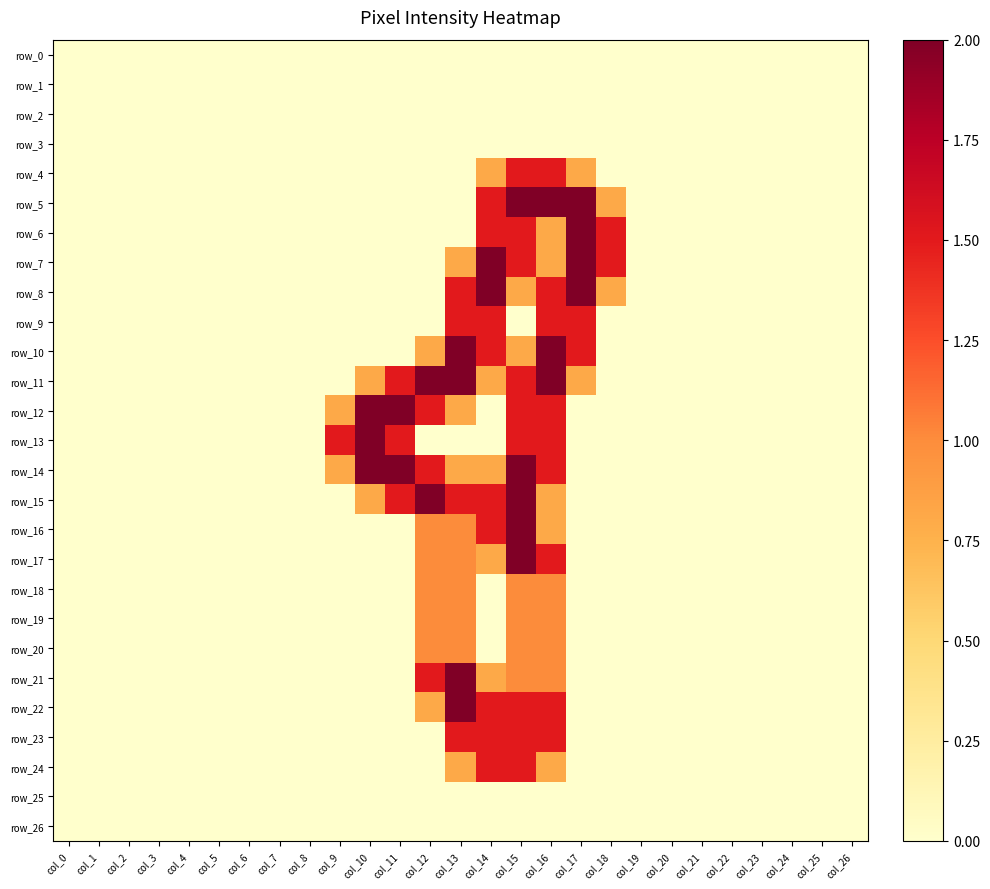

Reading left to right, what are all the values shown in this chart?

row_0: col_0=0.0	col_1=0.0	col_2=0.0	col_3=0.0	col_4=0.0	col_5=0.0	col_6=0.0	col_7=0.0	col_8=0.0	col_9=0.0	col_10=0.0	col_11=0.0	col_12=0.0	col_13=0.0	col_14=0.0	col_15=0.0	col_16=0.0	col_17=0.0	col_18=0.0	col_19=0.0	col_20=0.0	col_21=0.0	col_22=0.0	col_23=0.0	col_24=0.0	col_25=0.0	col_26=0.0
row_1: col_0=0.0	col_1=0.0	col_2=0.0	col_3=0.0	col_4=0.0	col_5=0.0	col_6=0.0	col_7=0.0	col_8=0.0	col_9=0.0	col_10=0.0	col_11=0.0	col_12=0.0	col_13=0.0	col_14=0.0	col_15=0.0	col_16=0.0	col_17=0.0	col_18=0.0	col_19=0.0	col_20=0.0	col_21=0.0	col_22=0.0	col_23=0.0	col_24=0.0	col_25=0.0	col_26=0.0
row_2: col_0=0.0	col_1=0.0	col_2=0.0	col_3=0.0	col_4=0.0	col_5=0.0	col_6=0.0	col_7=0.0	col_8=0.0	col_9=0.0	col_10=0.0	col_11=0.0	col_12=0.0	col_13=0.0	col_14=0.0	col_15=0.0	col_16=0.0	col_17=0.0	col_18=0.0	col_19=0.0	col_20=0.0	col_21=0.0	col_22=0.0	col_23=0.0	col_24=0.0	col_25=0.0	col_26=0.0
row_3: col_0=0.0	col_1=0.0	col_2=0.0	col_3=0.0	col_4=0.0	col_5=0.0	col_6=0.0	col_7=0.0	col_8=0.0	col_9=0.0	col_10=0.0	col_11=0.0	col_12=0.0	col_13=0.0	col_14=0.0	col_15=0.0	col_16=0.0	col_17=0.0	col_18=0.0	col_19=0.0	col_20=0.0	col_21=0.0	col_22=0.0	col_23=0.0	col_24=0.0	col_25=0.0	col_26=0.0
row_4: col_0=0.0	col_1=0.0	col_2=0.0	col_3=0.0	col_4=0.0	col_5=0.0	col_6=0.0	col_7=0.0	col_8=0.0	col_9=0.0	col_10=0.0	col_11=0.0	col_12=0.0	col_13=0.0	col_14=0.8	col_15=1.5	col_16=1.5	col_17=0.8	col_18=0.0	col_19=0.0	col_20=0.0	col_21=0.0	col_22=0.0	col_23=0.0	col_24=0.0	col_25=0.0	col_26=0.0
row_5: col_0=0.0	col_1=0.0	col_2=0.0	col_3=0.0	col_4=0.0	col_5=0.0	col_6=0.0	col_7=0.0	col_8=0.0	col_9=0.0	col_10=0.0	col_11=0.0	col_12=0.0	col_13=0.0	col_14=1.5	col_15=2.0	col_16=2.0	col_17=2.0	col_18=0.8	col_19=0.0	col_20=0.0	col_21=0.0	col_22=0.0	col_23=0.0	col_24=0.0	col_25=0.0	col_26=0.0
row_6: col_0=0.0	col_1=0.0	col_2=0.0	col_3=0.0	col_4=0.0	col_5=0.0	col_6=0.0	col_7=0.0	col_8=0.0	col_9=0.0	col_10=0.0	col_11=0.0	col_12=0.0	col_13=0.0	col_14=1.5	col_15=1.5	col_16=0.8	col_17=2.0	col_18=1.5	col_19=0.0	col_20=0.0	col_21=0.0	col_22=0.0	col_23=0.0	col_24=0.0	col_25=0.0	col_26=0.0
row_7: col_0=0.0	col_1=0.0	col_2=0.0	col_3=0.0	col_4=0.0	col_5=0.0	col_6=0.0	col_7=0.0	col_8=0.0	col_9=0.0	col_10=0.0	col_11=0.0	col_12=0.0	col_13=0.8	col_14=2.0	col_15=1.5	col_16=0.8	col_17=2.0	col_18=1.5	col_19=0.0	col_20=0.0	col_21=0.0	col_22=0.0	col_23=0.0	col_24=0.0	col_25=0.0	col_26=0.0
row_8: col_0=0.0	col_1=0.0	col_2=0.0	col_3=0.0	col_4=0.0	col_5=0.0	col_6=0.0	col_7=0.0	col_8=0.0	col_9=0.0	col_10=0.0	col_11=0.0	col_12=0.0	col_13=1.5	col_14=2.0	col_15=0.8	col_16=1.5	col_17=2.0	col_18=0.8	col_19=0.0	col_20=0.0	col_21=0.0	col_22=0.0	col_23=0.0	col_24=0.0	col_25=0.0	col_26=0.0
row_9: col_0=0.0	col_1=0.0	col_2=0.0	col_3=0.0	col_4=0.0	col_5=0.0	col_6=0.0	col_7=0.0	col_8=0.0	col_9=0.0	col_10=0.0	col_11=0.0	col_12=0.0	col_13=1.5	col_14=1.5	col_15=0.0	col_16=1.5	col_17=1.5	col_18=0.0	col_19=0.0	col_20=0.0	col_21=0.0	col_22=0.0	col_23=0.0	col_24=0.0	col_25=0.0	col_26=0.0
row_10: col_0=0.0	col_1=0.0	col_2=0.0	col_3=0.0	col_4=0.0	col_5=0.0	col_6=0.0	col_7=0.0	col_8=0.0	col_9=0.0	col_10=0.0	col_11=0.0	col_12=0.8	col_13=2.0	col_14=1.5	col_15=0.8	col_16=2.0	col_17=1.5	col_18=0.0	col_19=0.0	col_20=0.0	col_21=0.0	col_22=0.0	col_23=0.0	col_24=0.0	col_25=0.0	col_26=0.0
row_11: col_0=0.0	col_1=0.0	col_2=0.0	col_3=0.0	col_4=0.0	col_5=0.0	col_6=0.0	col_7=0.0	col_8=0.0	col_9=0.0	col_10=0.8	col_11=1.5	col_12=2.0	col_13=2.0	col_14=0.8	col_15=1.5	col_16=2.0	col_17=0.8	col_18=0.0	col_19=0.0	col_20=0.0	col_21=0.0	col_22=0.0	col_23=0.0	col_24=0.0	col_25=0.0	col_26=0.0
row_12: col_0=0.0	col_1=0.0	col_2=0.0	col_3=0.0	col_4=0.0	col_5=0.0	col_6=0.0	col_7=0.0	col_8=0.0	col_9=0.8	col_10=2.0	col_11=2.0	col_12=1.5	col_13=0.8	col_14=0.0	col_15=1.5	col_16=1.5	col_17=0.0	col_18=0.0	col_19=0.0	col_20=0.0	col_21=0.0	col_22=0.0	col_23=0.0	col_24=0.0	col_25=0.0	col_26=0.0
row_13: col_0=0.0	col_1=0.0	col_2=0.0	col_3=0.0	col_4=0.0	col_5=0.0	col_6=0.0	col_7=0.0	col_8=0.0	col_9=1.5	col_10=2.0	col_11=1.5	col_12=0.0	col_13=0.0	col_14=0.0	col_15=1.5	col_16=1.5	col_17=0.0	col_18=0.0	col_19=0.0	col_20=0.0	col_21=0.0	col_22=0.0	col_23=0.0	col_24=0.0	col_25=0.0	col_26=0.0
row_14: col_0=0.0	col_1=0.0	col_2=0.0	col_3=0.0	col_4=0.0	col_5=0.0	col_6=0.0	col_7=0.0	col_8=0.0	col_9=0.8	col_10=2.0	col_11=2.0	col_12=1.5	col_13=0.8	col_14=0.8	col_15=2.0	col_16=1.5	col_17=0.0	col_18=0.0	col_19=0.0	col_20=0.0	col_21=0.0	col_22=0.0	col_23=0.0	col_24=0.0	col_25=0.0	col_26=0.0
row_15: col_0=0.0	col_1=0.0	col_2=0.0	col_3=0.0	col_4=0.0	col_5=0.0	col_6=0.0	col_7=0.0	col_8=0.0	col_9=0.0	col_10=0.8	col_11=1.5	col_12=2.0	col_13=1.5	col_14=1.5	col_15=2.0	col_16=0.8	col_17=0.0	col_18=0.0	col_19=0.0	col_20=0.0	col_21=0.0	col_22=0.0	col_23=0.0	col_24=0.0	col_25=0.0	col_26=0.0
row_16: col_0=0.0	col_1=0.0	col_2=0.0	col_3=0.0	col_4=0.0	col_5=0.0	col_6=0.0	col_7=0.0	col_8=0.0	col_9=0.0	col_10=0.0	col_11=0.0	col_12=1.0	col_13=1.0	col_14=1.5	col_15=2.0	col_16=0.8	col_17=0.0	col_18=0.0	col_19=0.0	col_20=0.0	col_21=0.0	col_22=0.0	col_23=0.0	col_24=0.0	col_25=0.0	col_26=0.0
row_17: col_0=0.0	col_1=0.0	col_2=0.0	col_3=0.0	col_4=0.0	col_5=0.0	col_6=0.0	col_7=0.0	col_8=0.0	col_9=0.0	col_10=0.0	col_11=0.0	col_12=1.0	col_13=1.0	col_14=0.8	col_15=2.0	col_16=1.5	col_17=0.0	col_18=0.0	col_19=0.0	col_20=0.0	col_21=0.0	col_22=0.0	col_23=0.0	col_24=0.0	col_25=0.0	col_26=0.0
row_18: col_0=0.0	col_1=0.0	col_2=0.0	col_3=0.0	col_4=0.0	col_5=0.0	col_6=0.0	col_7=0.0	col_8=0.0	col_9=0.0	col_10=0.0	col_11=0.0	col_12=1.0	col_13=1.0	col_14=0.0	col_15=1.0	col_16=1.0	col_17=0.0	col_18=0.0	col_19=0.0	col_20=0.0	col_21=0.0	col_22=0.0	col_23=0.0	col_24=0.0	col_25=0.0	col_26=0.0
row_19: col_0=0.0	col_1=0.0	col_2=0.0	col_3=0.0	col_4=0.0	col_5=0.0	col_6=0.0	col_7=0.0	col_8=0.0	col_9=0.0	col_10=0.0	col_11=0.0	col_12=1.0	col_13=1.0	col_14=0.0	col_15=1.0	col_16=1.0	col_17=0.0	col_18=0.0	col_19=0.0	col_20=0.0	col_21=0.0	col_22=0.0	col_23=0.0	col_24=0.0	col_25=0.0	col_26=0.0
row_20: col_0=0.0	col_1=0.0	col_2=0.0	col_3=0.0	col_4=0.0	col_5=0.0	col_6=0.0	col_7=0.0	col_8=0.0	col_9=0.0	col_10=0.0	col_11=0.0	col_12=1.0	col_13=1.0	col_14=0.0	col_15=1.0	col_16=1.0	col_17=0.0	col_18=0.0	col_19=0.0	col_20=0.0	col_21=0.0	col_22=0.0	col_23=0.0	col_24=0.0	col_25=0.0	col_26=0.0
row_21: col_0=0.0	col_1=0.0	col_2=0.0	col_3=0.0	col_4=0.0	col_5=0.0	col_6=0.0	col_7=0.0	col_8=0.0	col_9=0.0	col_10=0.0	col_11=0.0	col_12=1.5	col_13=2.0	col_14=0.8	col_15=1.0	col_16=1.0	col_17=0.0	col_18=0.0	col_19=0.0	col_20=0.0	col_21=0.0	col_22=0.0	col_23=0.0	col_24=0.0	col_25=0.0	col_26=0.0
row_22: col_0=0.0	col_1=0.0	col_2=0.0	col_3=0.0	col_4=0.0	col_5=0.0	col_6=0.0	col_7=0.0	col_8=0.0	col_9=0.0	col_10=0.0	col_11=0.0	col_12=0.8	col_13=2.0	col_14=1.5	col_15=1.5	col_16=1.5	col_17=0.0	col_18=0.0	col_19=0.0	col_20=0.0	col_21=0.0	col_22=0.0	col_23=0.0	col_24=0.0	col_25=0.0	col_26=0.0
row_23: col_0=0.0	col_1=0.0	col_2=0.0	col_3=0.0	col_4=0.0	col_5=0.0	col_6=0.0	col_7=0.0	col_8=0.0	col_9=0.0	col_10=0.0	col_11=0.0	col_12=0.0	col_13=1.5	col_14=1.5	col_15=1.5	col_16=1.5	col_17=0.0	col_18=0.0	col_19=0.0	col_20=0.0	col_21=0.0	col_22=0.0	col_23=0.0	col_24=0.0	col_25=0.0	col_26=0.0
row_24: col_0=0.0	col_1=0.0	col_2=0.0	col_3=0.0	col_4=0.0	col_5=0.0	col_6=0.0	col_7=0.0	col_8=0.0	col_9=0.0	col_10=0.0	col_11=0.0	col_12=0.0	col_13=0.8	col_14=1.5	col_15=1.5	col_16=0.8	col_17=0.0	col_18=0.0	col_19=0.0	col_20=0.0	col_21=0.0	col_22=0.0	col_23=0.0	col_24=0.0	col_25=0.0	col_26=0.0
row_25: col_0=0.0	col_1=0.0	col_2=0.0	col_3=0.0	col_4=0.0	col_5=0.0	col_6=0.0	col_7=0.0	col_8=0.0	col_9=0.0	col_10=0.0	col_11=0.0	col_12=0.0	col_13=0.0	col_14=0.0	col_15=0.0	col_16=0.0	col_17=0.0	col_18=0.0	col_19=0.0	col_20=0.0	col_21=0.0	col_22=0.0	col_23=0.0	col_24=0.0	col_25=0.0	col_26=0.0
row_26: col_0=0.0	col_1=0.0	col_2=0.0	col_3=0.0	col_4=0.0	col_5=0.0	col_6=0.0	col_7=0.0	col_8=0.0	col_9=0.0	col_10=0.0	col_11=0.0	col_12=0.0	col_13=0.0	col_14=0.0	col_15=0.0	col_16=0.0	col_17=0.0	col_18=0.0	col_19=0.0	col_20=0.0	col_21=0.0	col_22=0.0	col_23=0.0	col_24=0.0	col_25=0.0	col_26=0.0